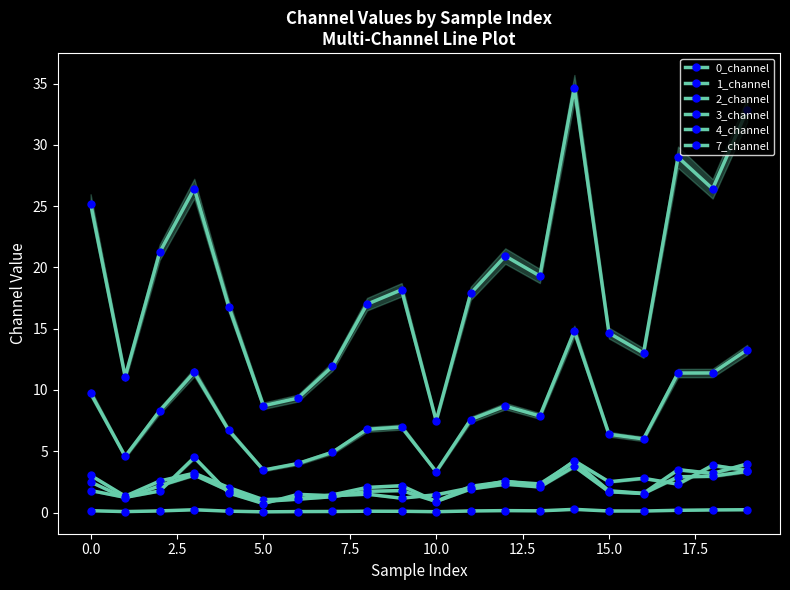

True or false: 3_channel and 0_channel cross at least once.

False